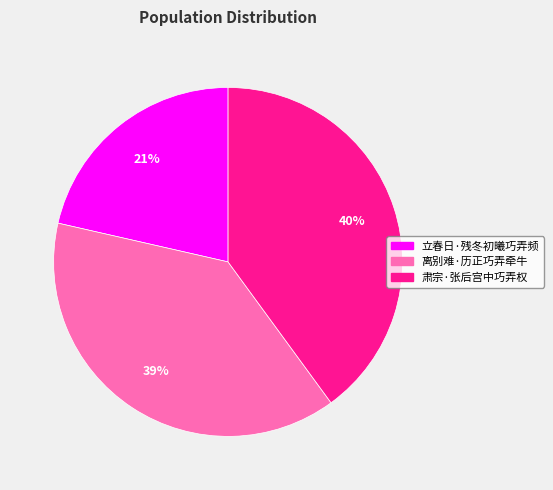

Rank the categories by value from lowest to highest.

立春日·残冬初曦巧弄频, 离别难·历正巧弄牵牛, 肃宗·张后宫中巧弄权